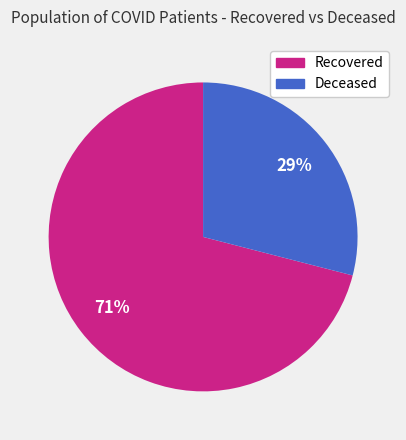

To the nearest percent, what is the average slice percentage?

50%